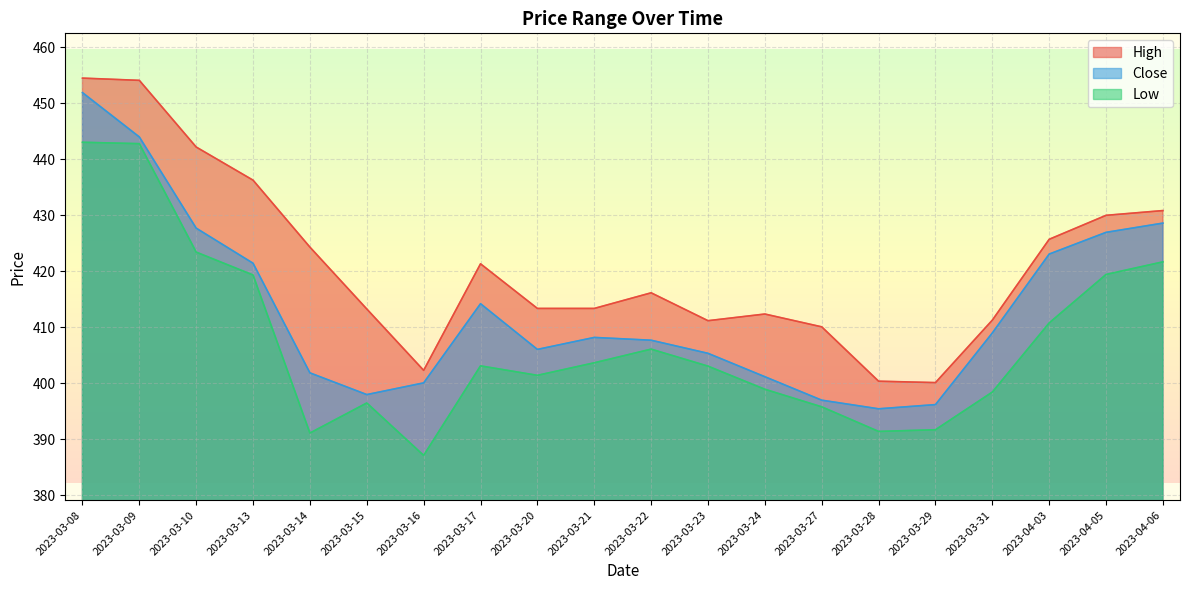

What is the label of the 9th point from the right?

2023-03-23